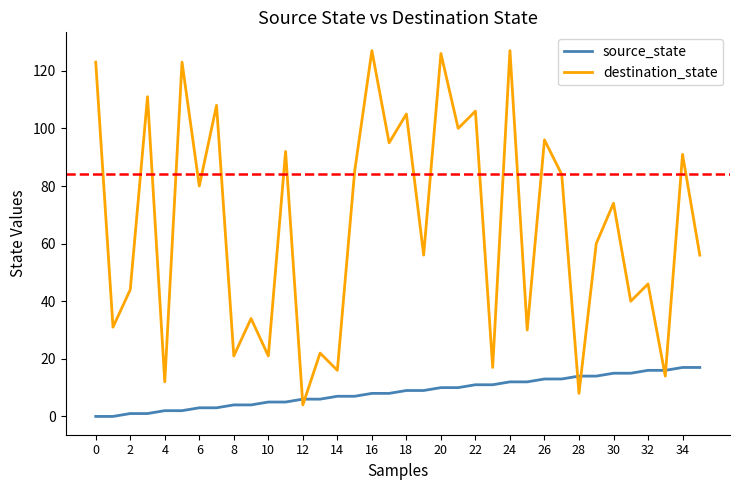

Which series has the largest range (max minus min)?

destination_state